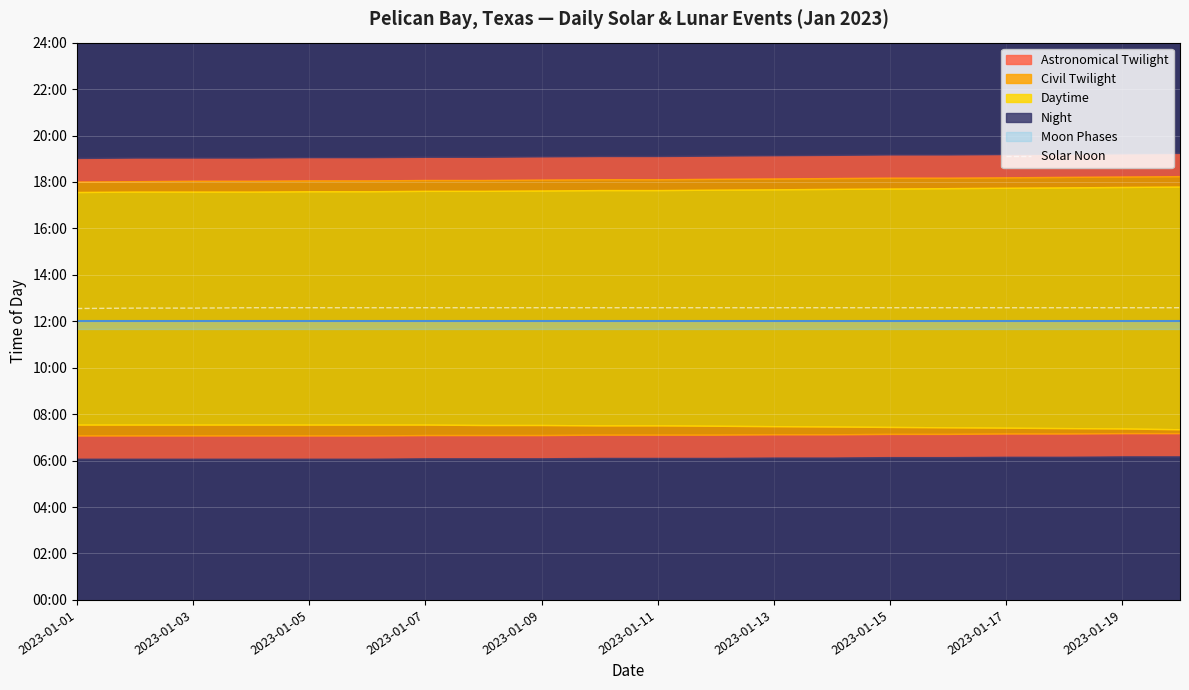

How many lines are shown in the chart?

1